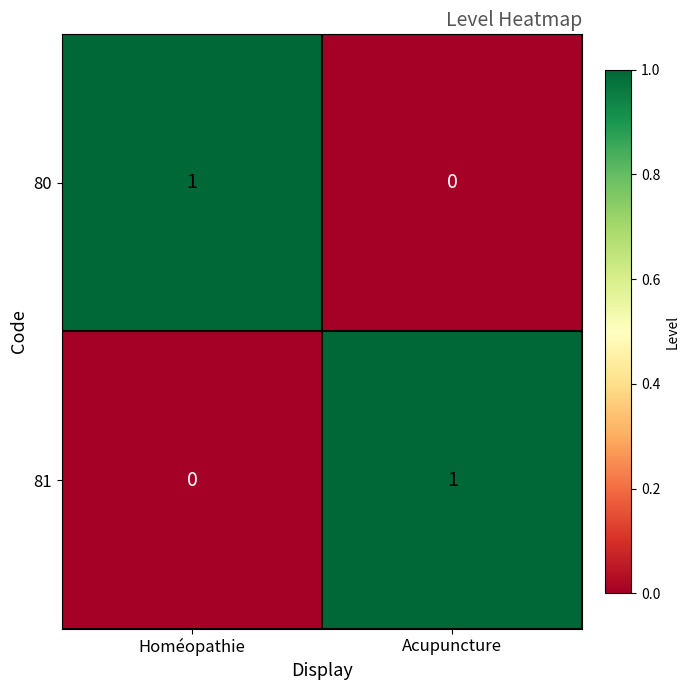

At which label does 80 reach its peak?

Homéopathie